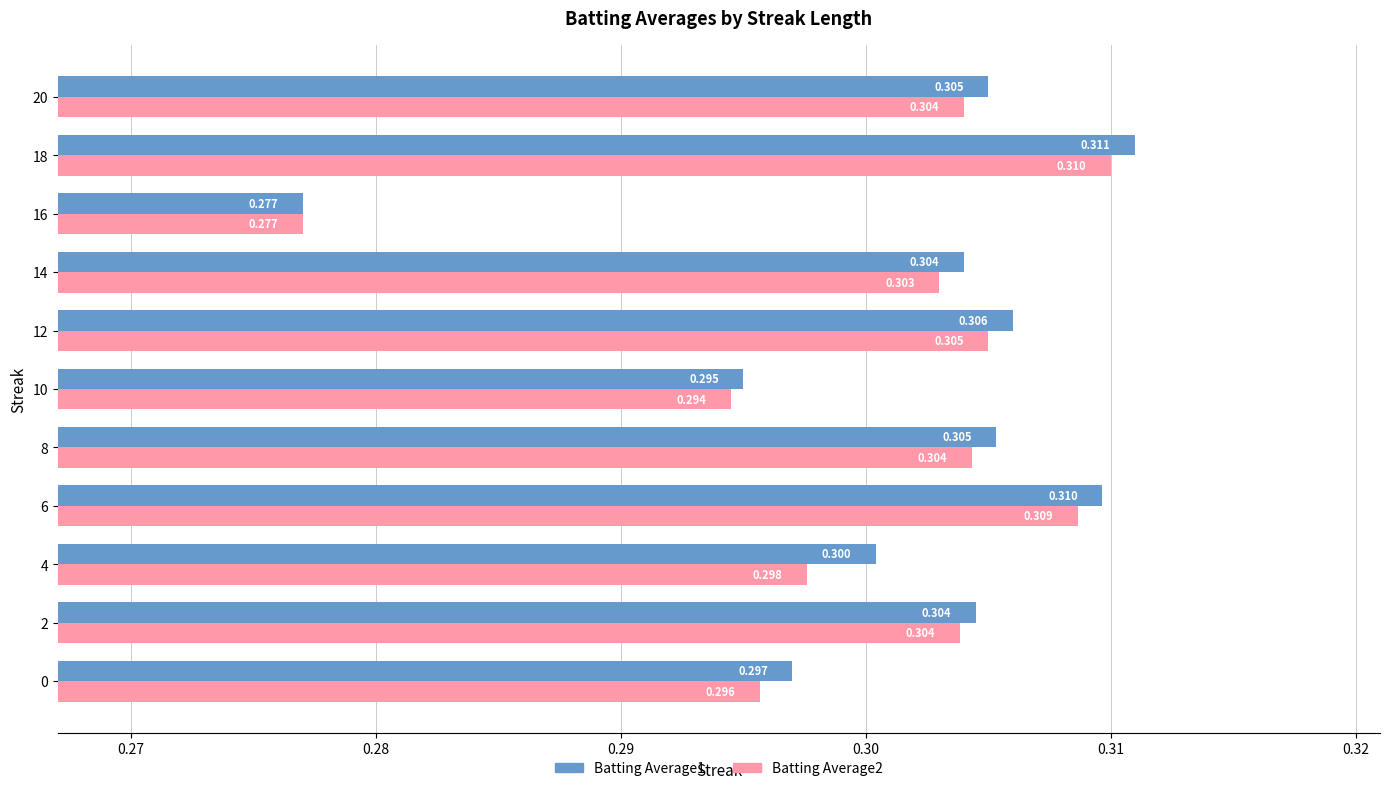

Is the value of Batting Average1 at 18 greater than the value of Batting Average2 at 4?

Yes